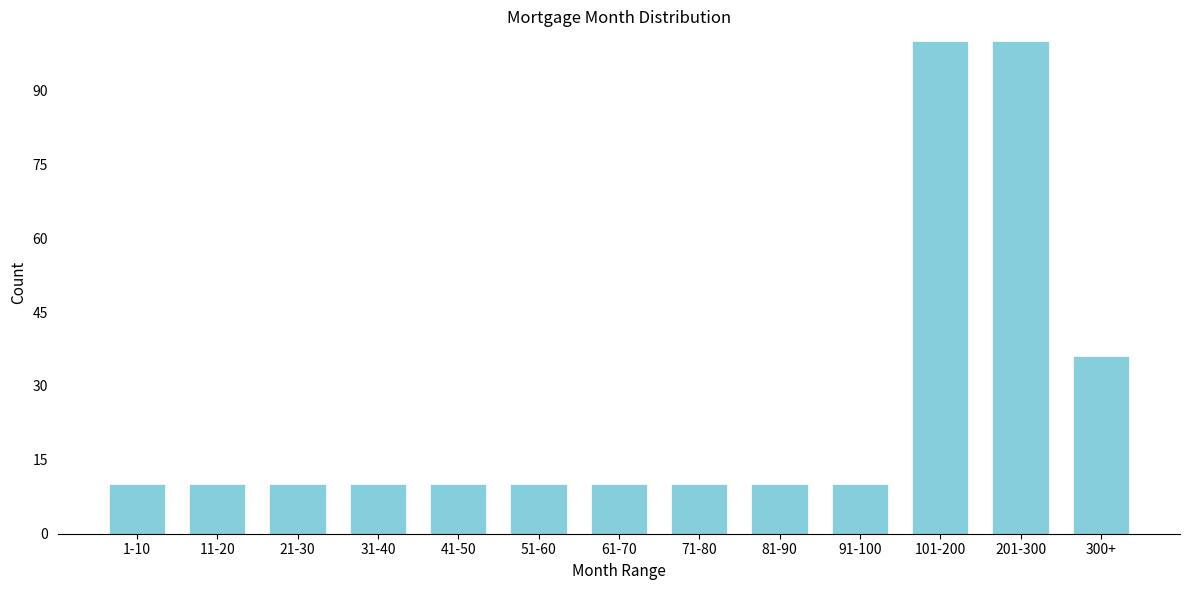

Reading right to left, transcribe all the data shown in this chart.

300+=36	201-300=100	101-200=100	91-100=10	81-90=10	71-80=10	61-70=10	51-60=10	41-50=10	31-40=10	21-30=10	11-20=10	1-10=10